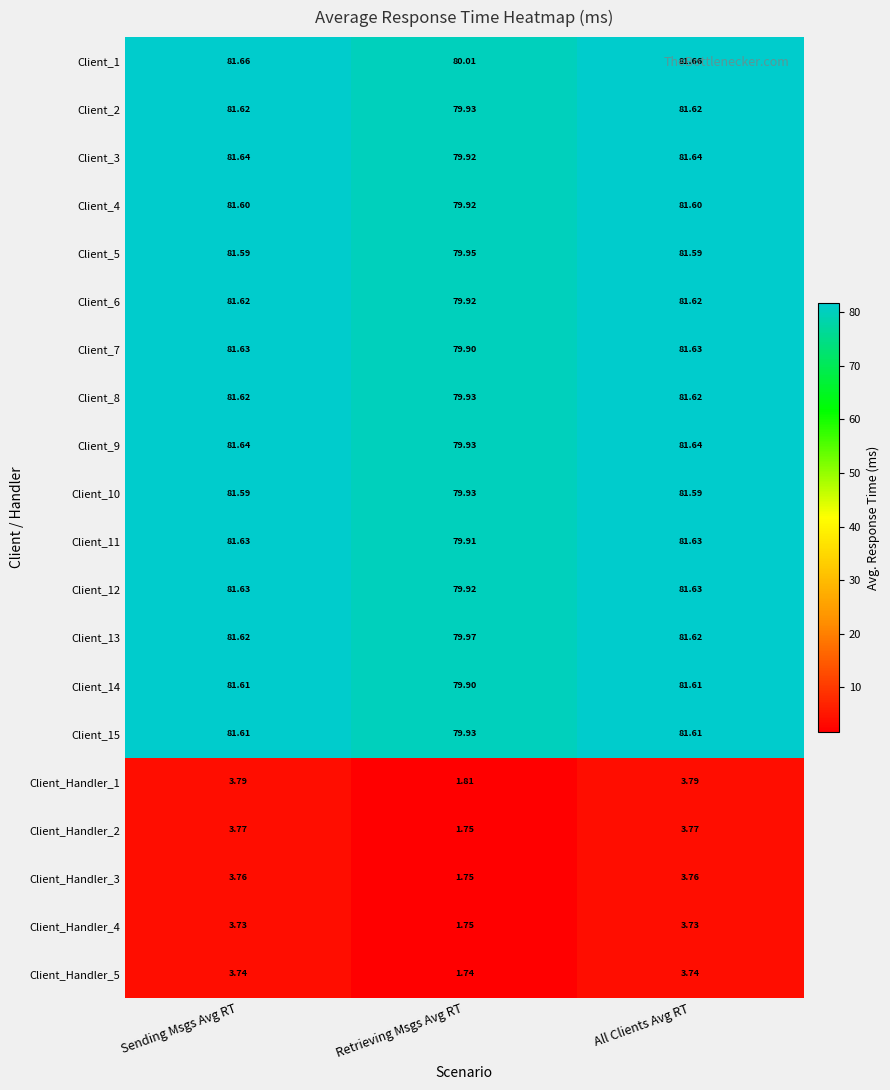

At which label is Client_3 closest to 80?

Retrieving Msgs Avg RT